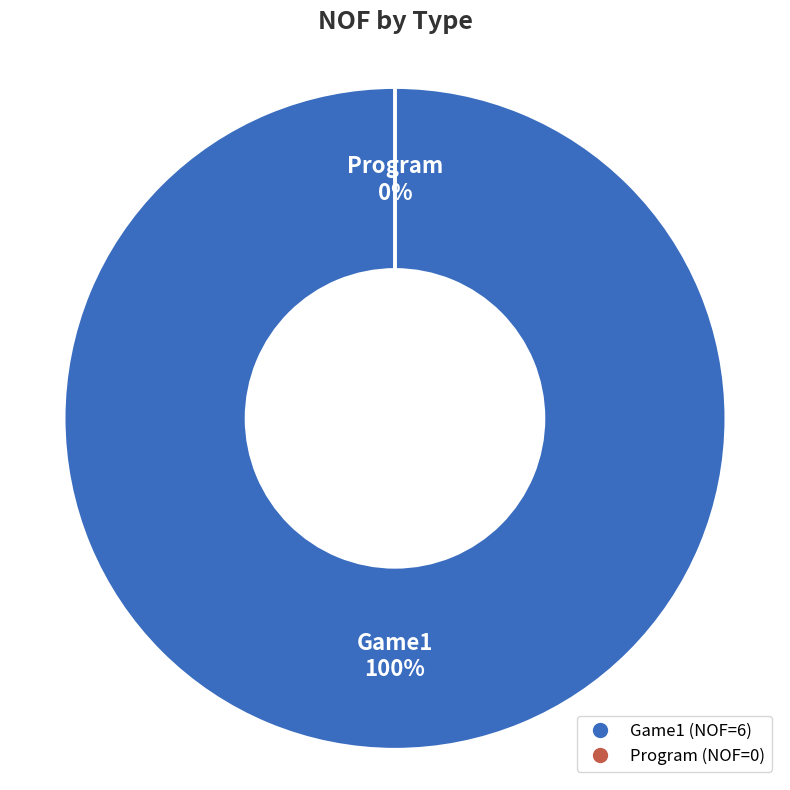

Which slice is the smallest?

Program